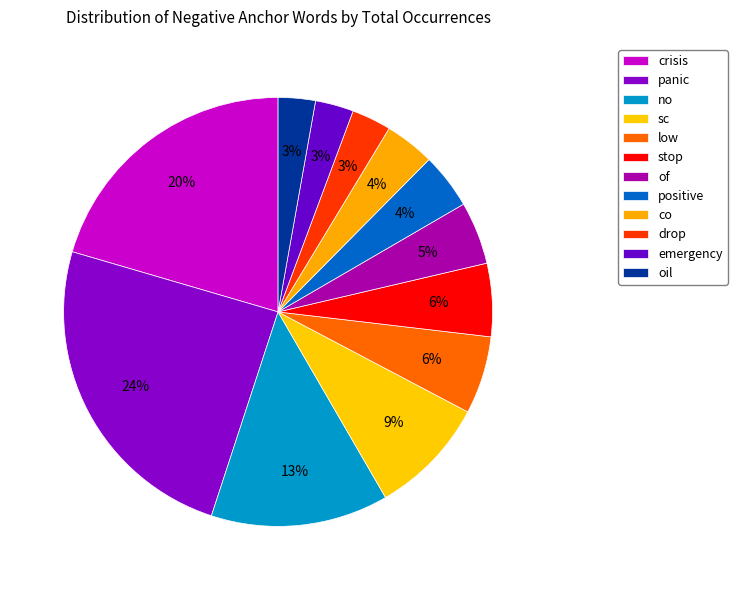

Which slice is the largest?

panic